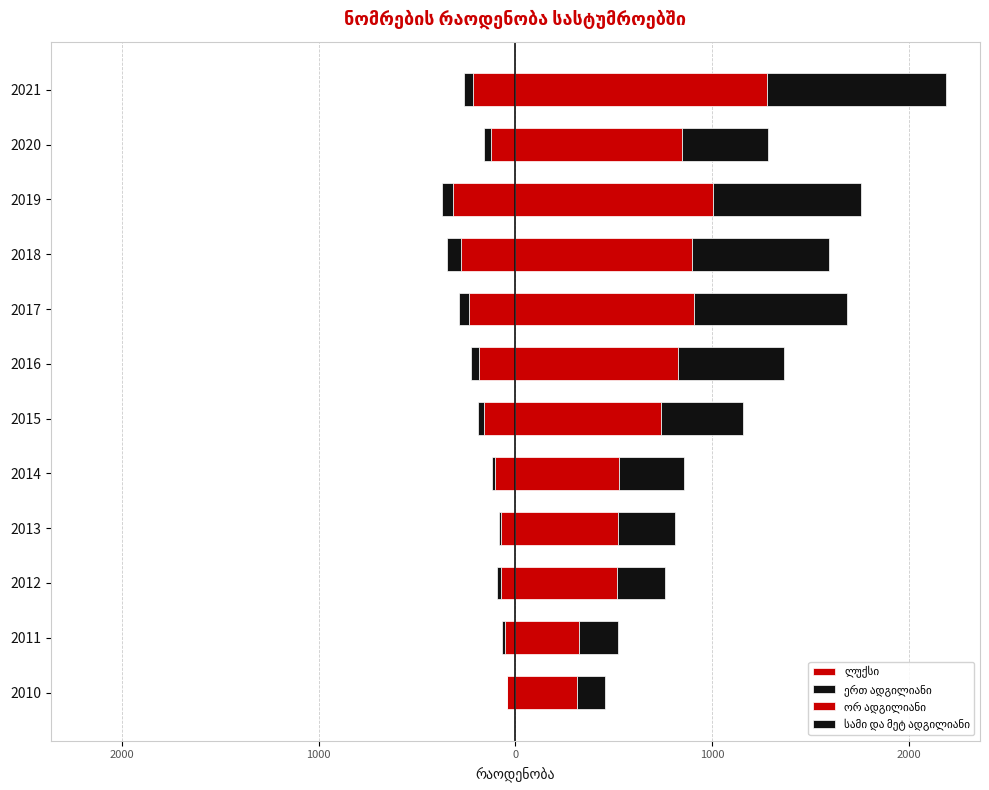

What is the minimum value shown in the chart?

-316